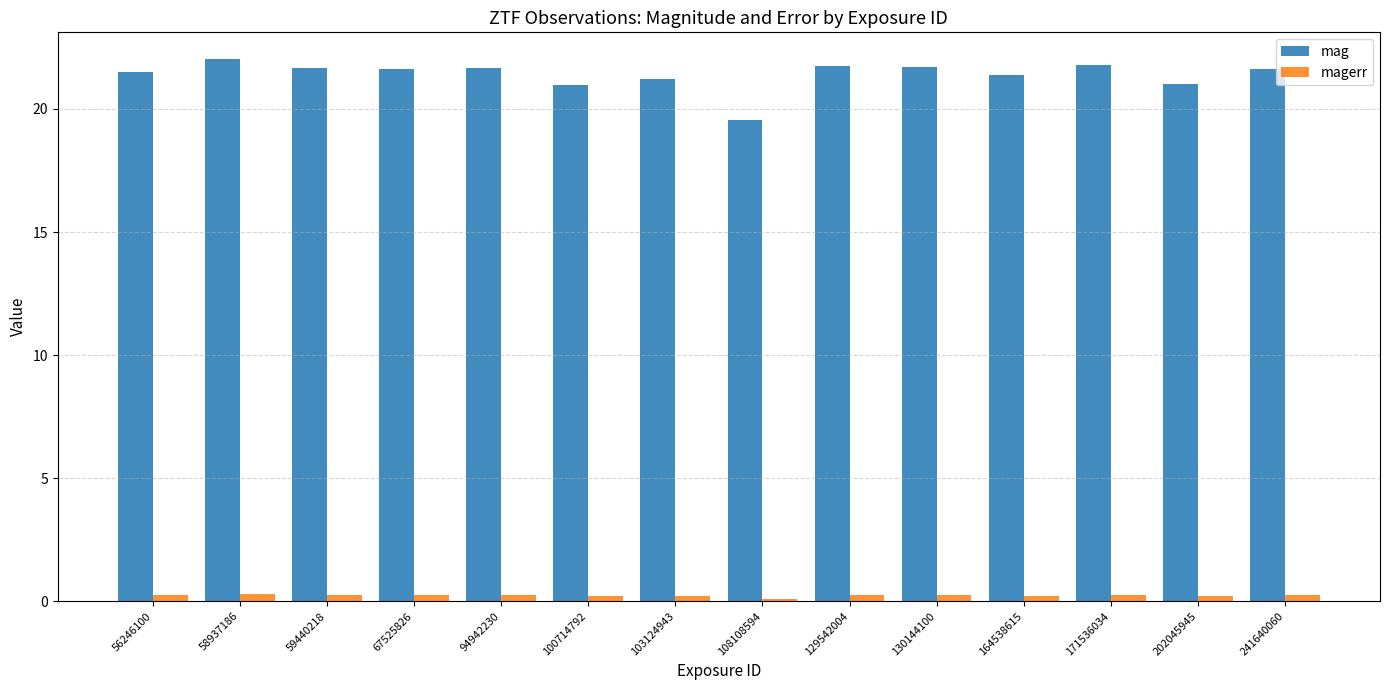

How many data points does each series have?

14